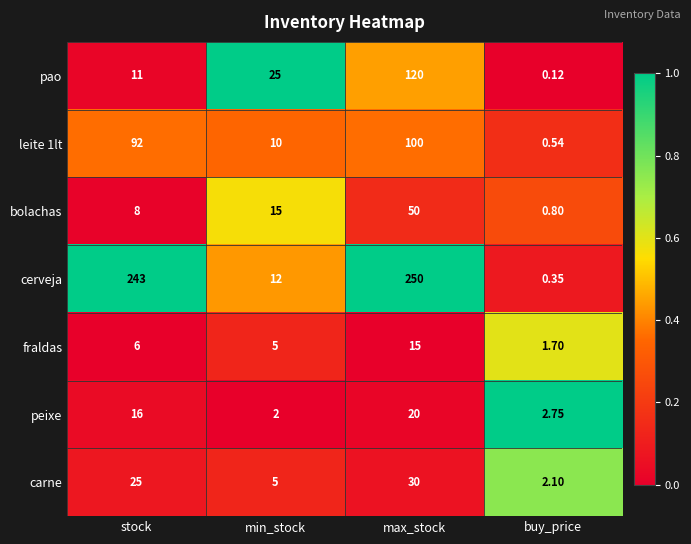

Rank the series by their maximum value, from highest to lowest.

cerveja, pao, leite 1lt, bolachas, carne, peixe, fraldas